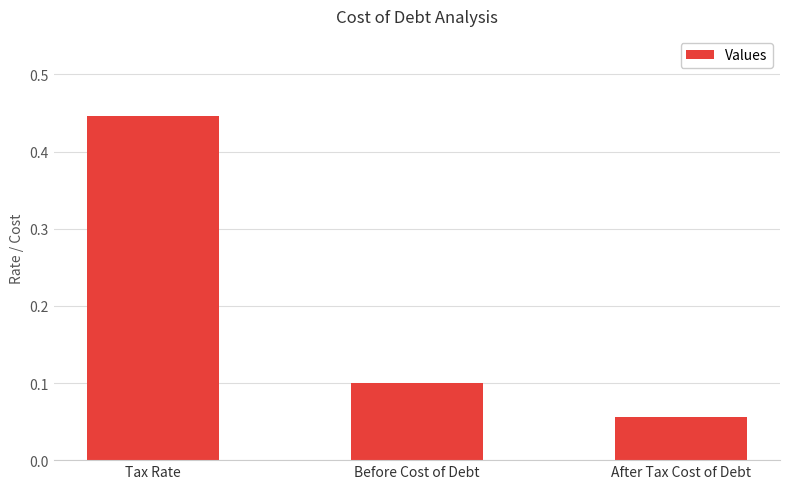

The value at Before Cost of Debt is 0.0. True or false?

False